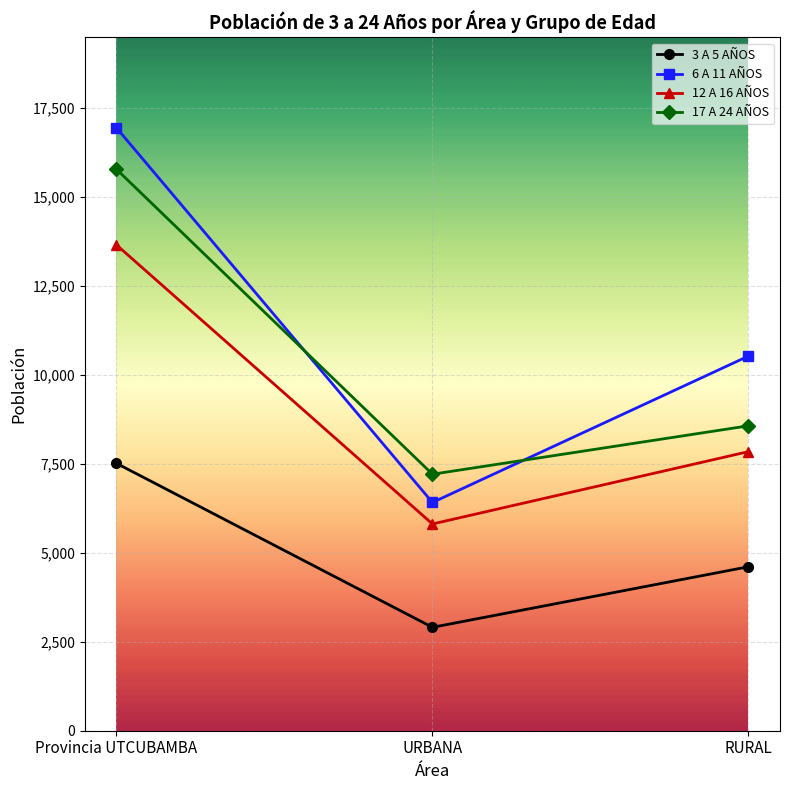

Reading right to left, what are all the values shown in this chart?

3 A 5 AÑOS: RURAL=4607	URBANA=2905	Provincia UTCUBAMBA=7512
6 A 11 AÑOS: RURAL=10526	URBANA=6413	Provincia UTCUBAMBA=16939
12 A 16 AÑOS: RURAL=7841	URBANA=5809	Provincia UTCUBAMBA=13650
17 A 24 AÑOS: RURAL=8567	URBANA=7207	Provincia UTCUBAMBA=15774